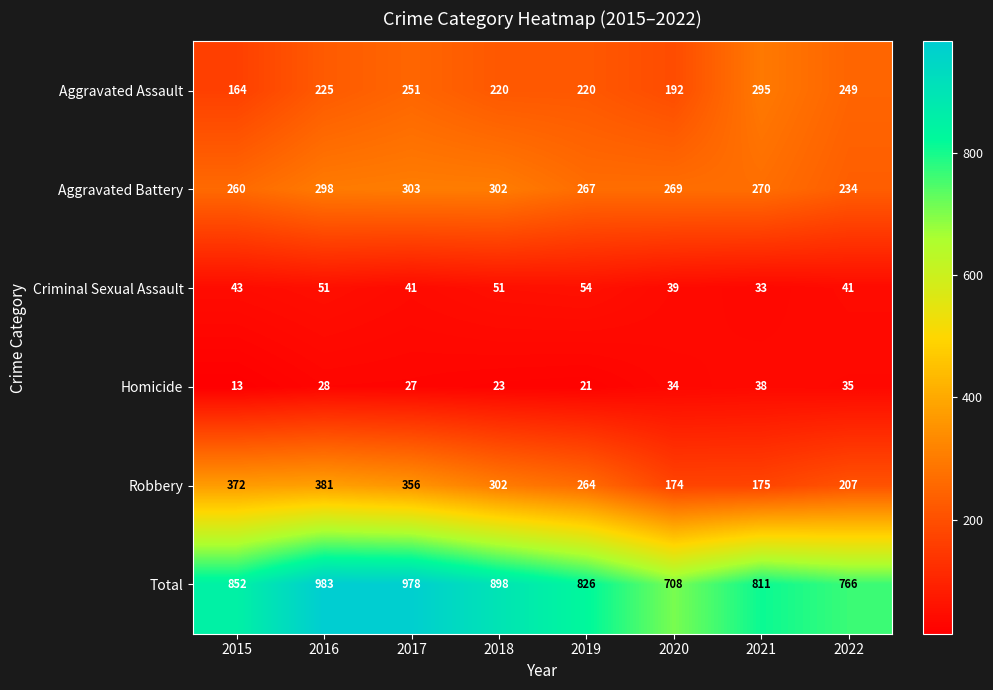

Is it true that Criminal Sexual Assault equals 39 at 2020?

True